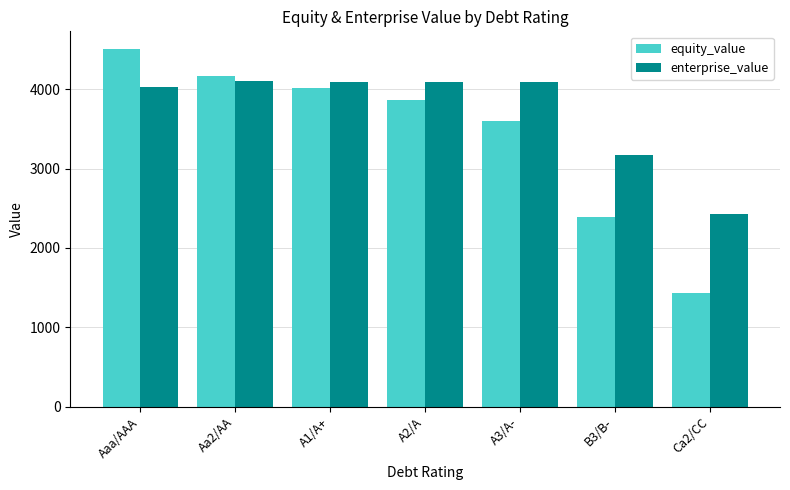

Is the value of equity_value at Aaa/AAA greater than the value of enterprise_value at A1/A+?

Yes